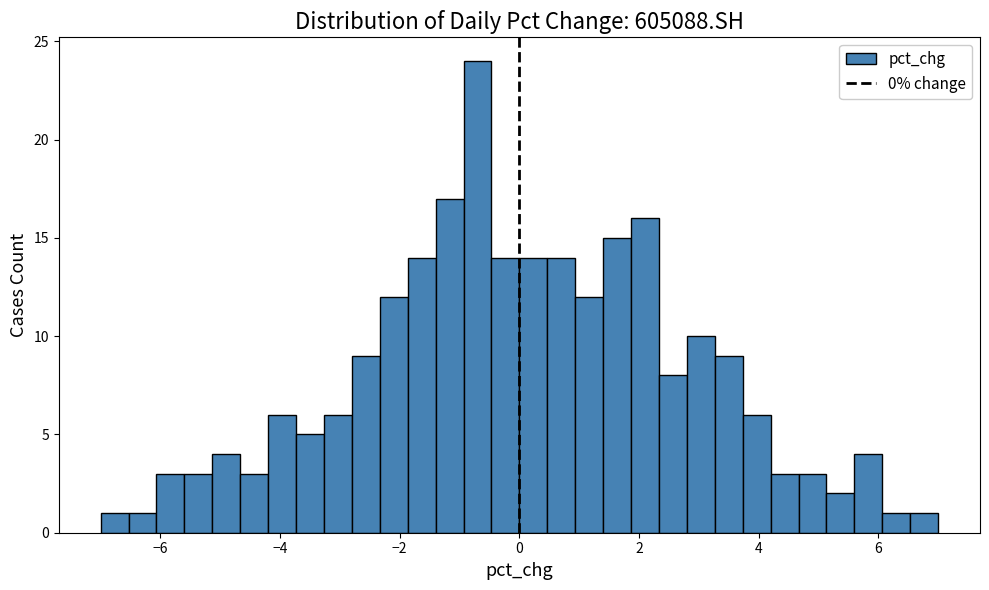

Read against the x-axis, roughly where is the centre of the tallest bar?

-0.6